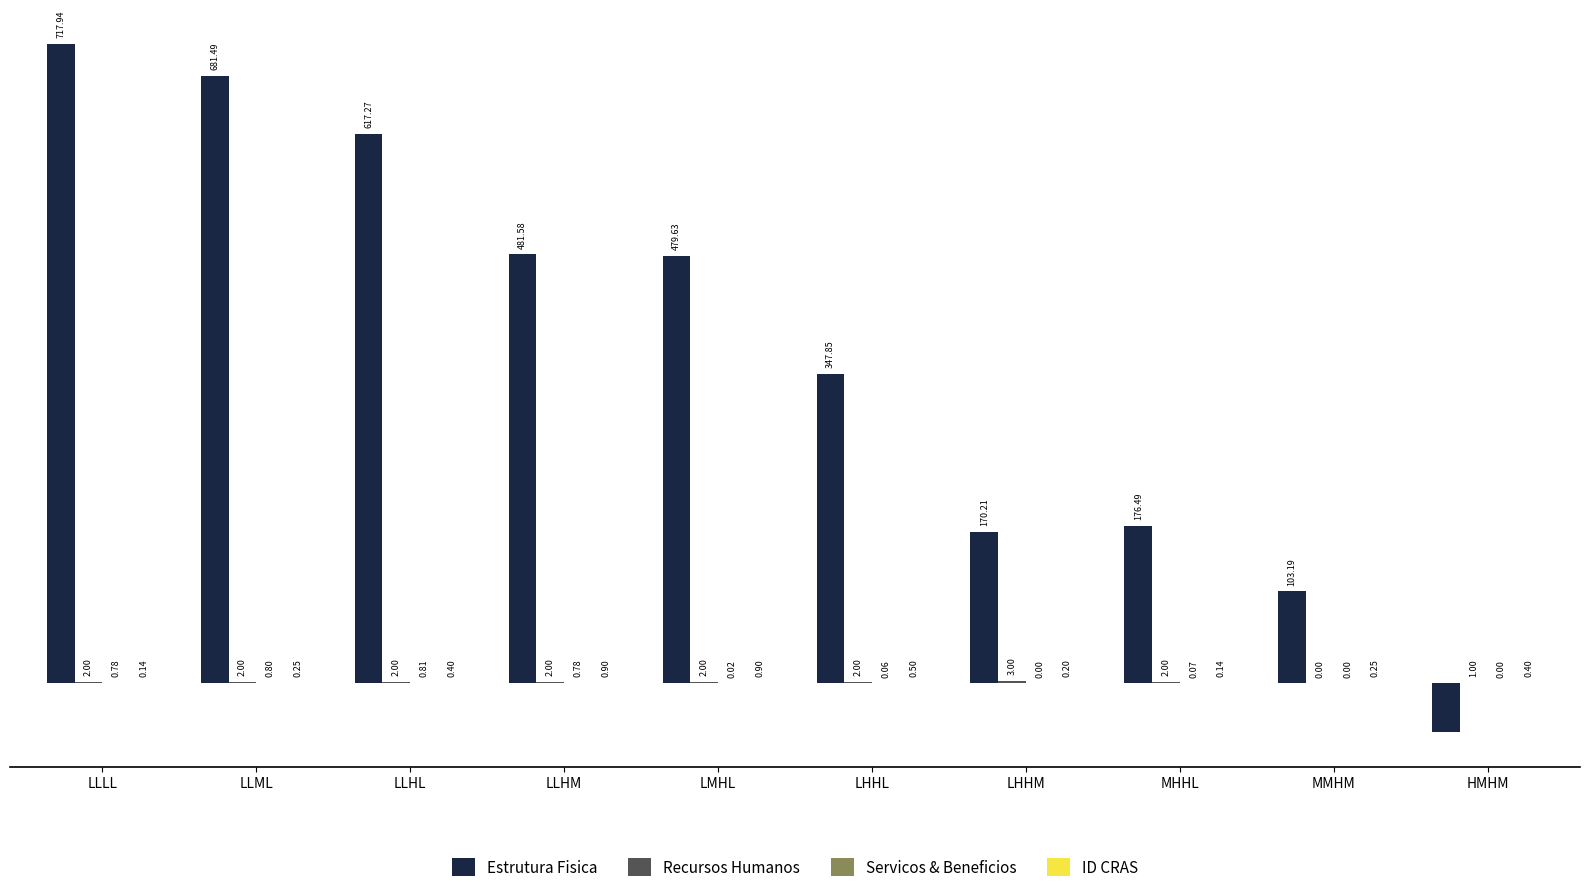

Which series has the largest total across all categories?

Estrutura Fisica